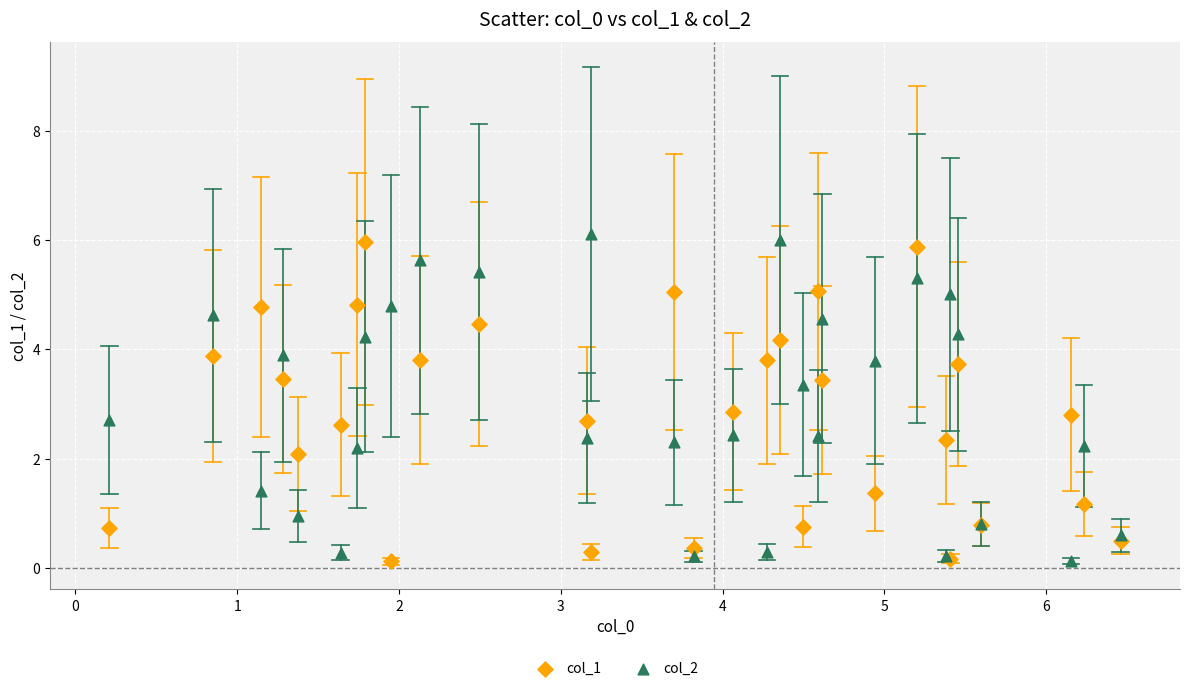

Which series contains the highest Y value?

col_2